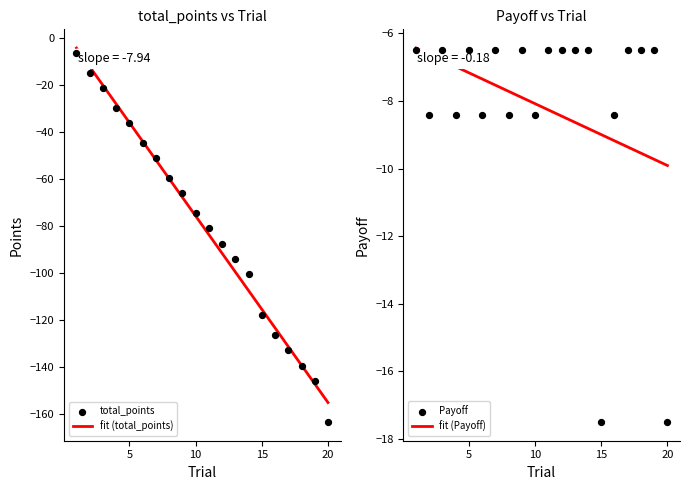

Which series reaches the minimum Y coordinate?

total_points